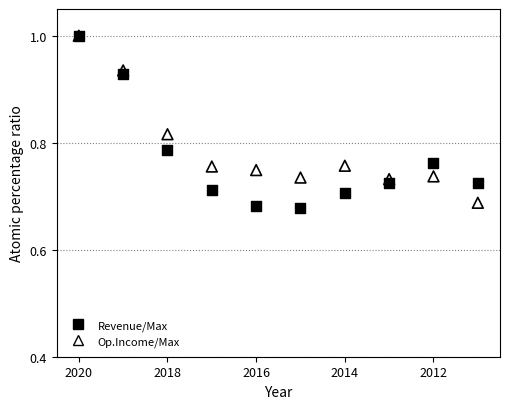

Which series has the largest Y range (max minus min)?

Revenue/Max